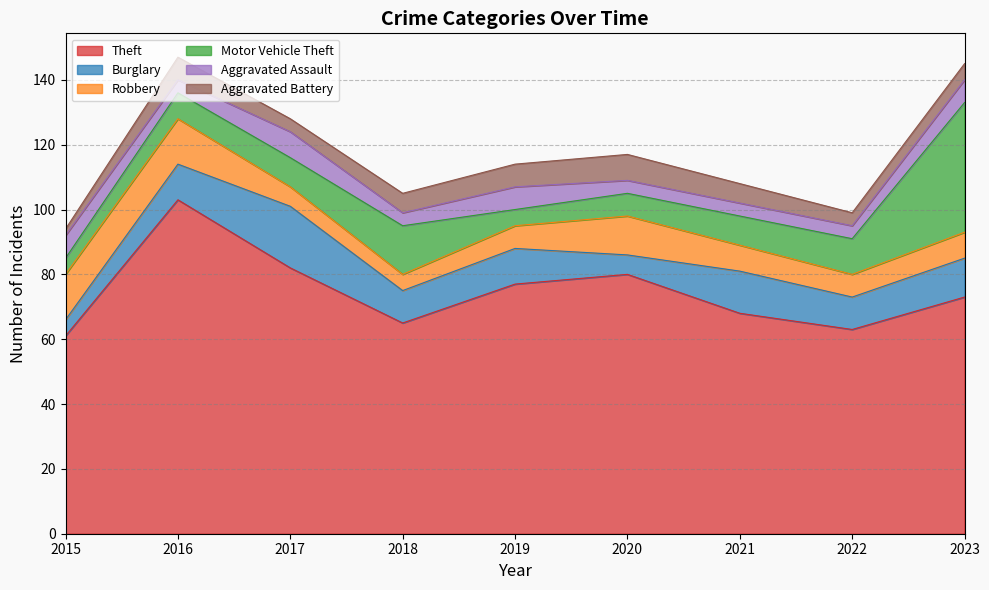

How many values in the Burglary series exceed 11?

3